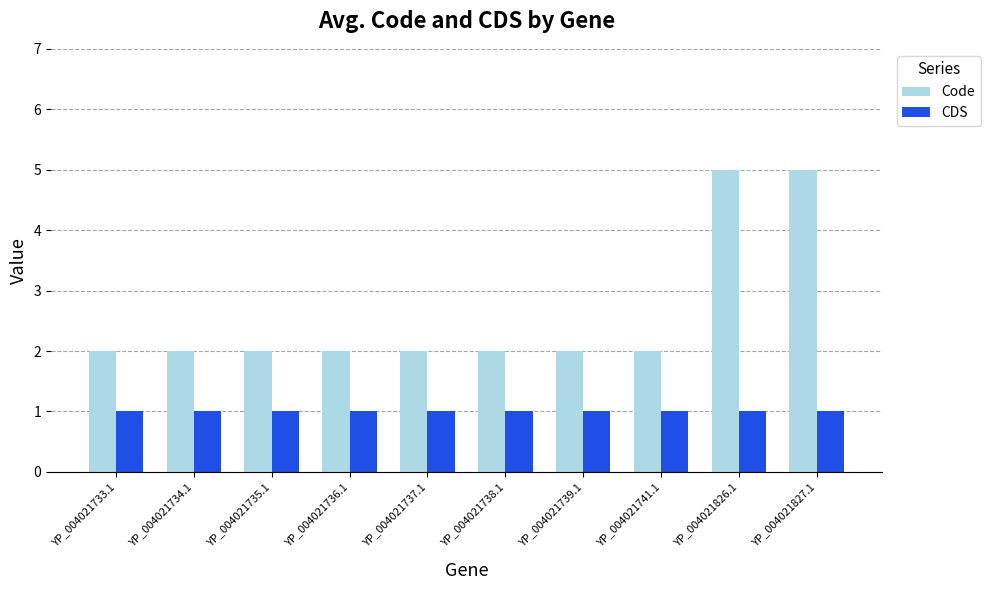

What is the maximum value shown in the chart?

5